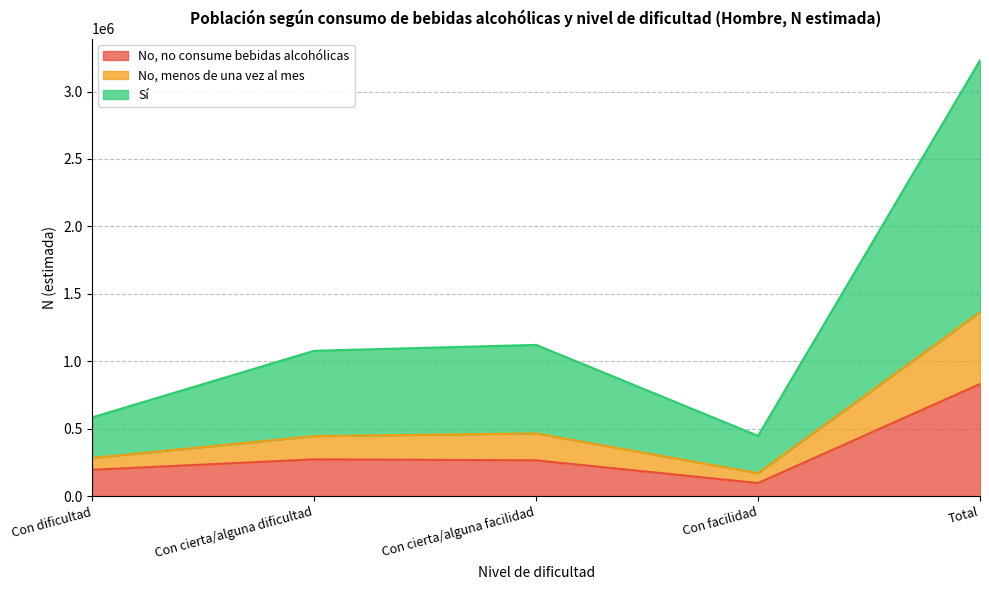

What is the maximum value for No, no consume bebidas alcohólicas?

831649